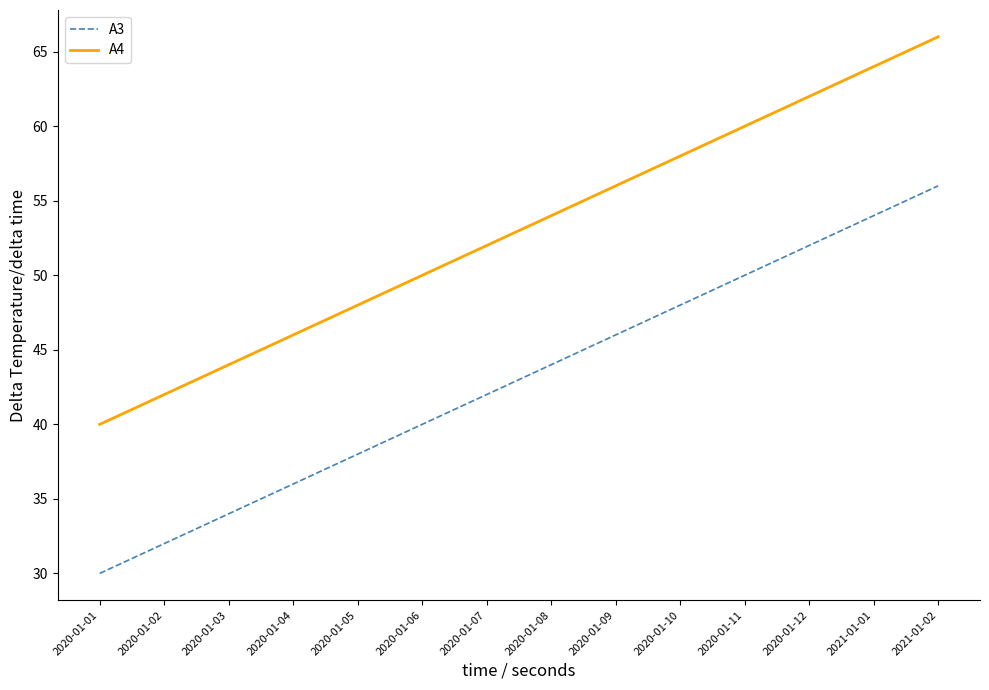

Read the A3 value at 2020-01-01, to the nearest 5.

30